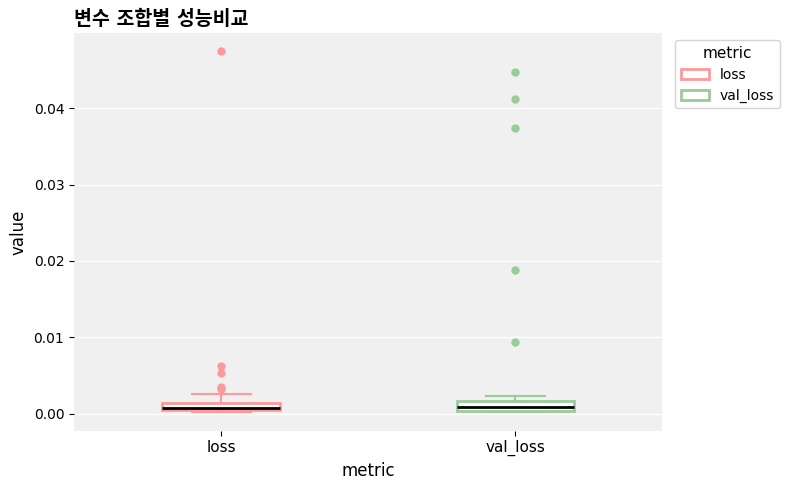

Where is the upper edge of the box for loss on the y-axis? The values are not printed on the chart, so give them approximately, as read against the axis.

0.001